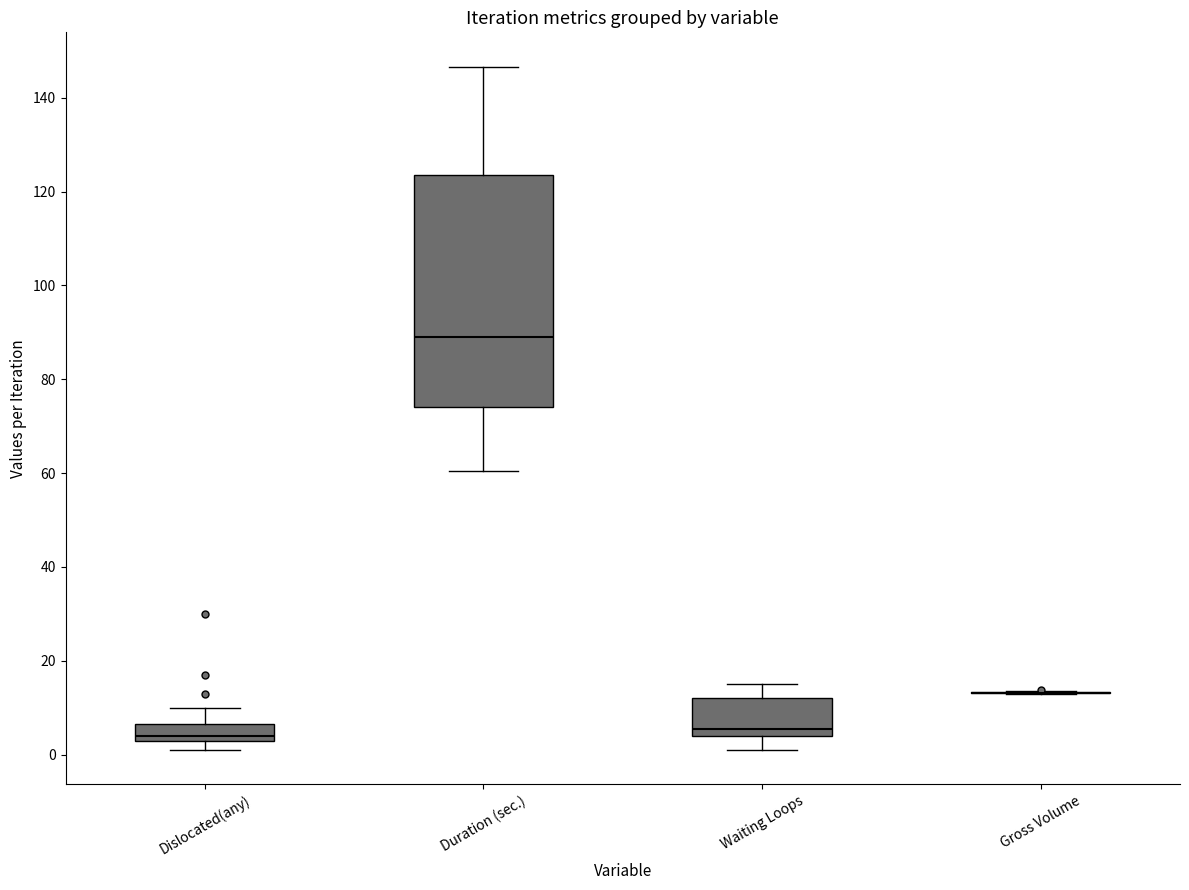

Reading left to right, transcribe this box plot: for each box, give where its median line is, the range the box spans, and where its two whiskers end, as read against the y-axis. The values are not printed on the chart, so give them approximately, as read against the axis.

Dislocated(any): median 4 (just above the box's lower edge), box 4 to 6, whiskers 2 to 10
Duration (sec.): median 90, box 74 to 124, whiskers 60 to 146
Waiting Loops: median 6, box 4 to 12, whiskers 2 to 16
Gross Volume: box collapsed to a line at 14, whiskers 12 to 14